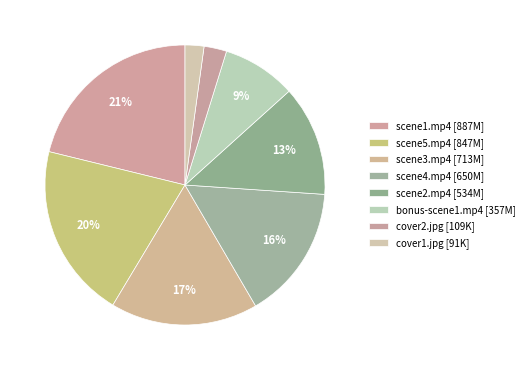

How many segments does this pie chart have?

8